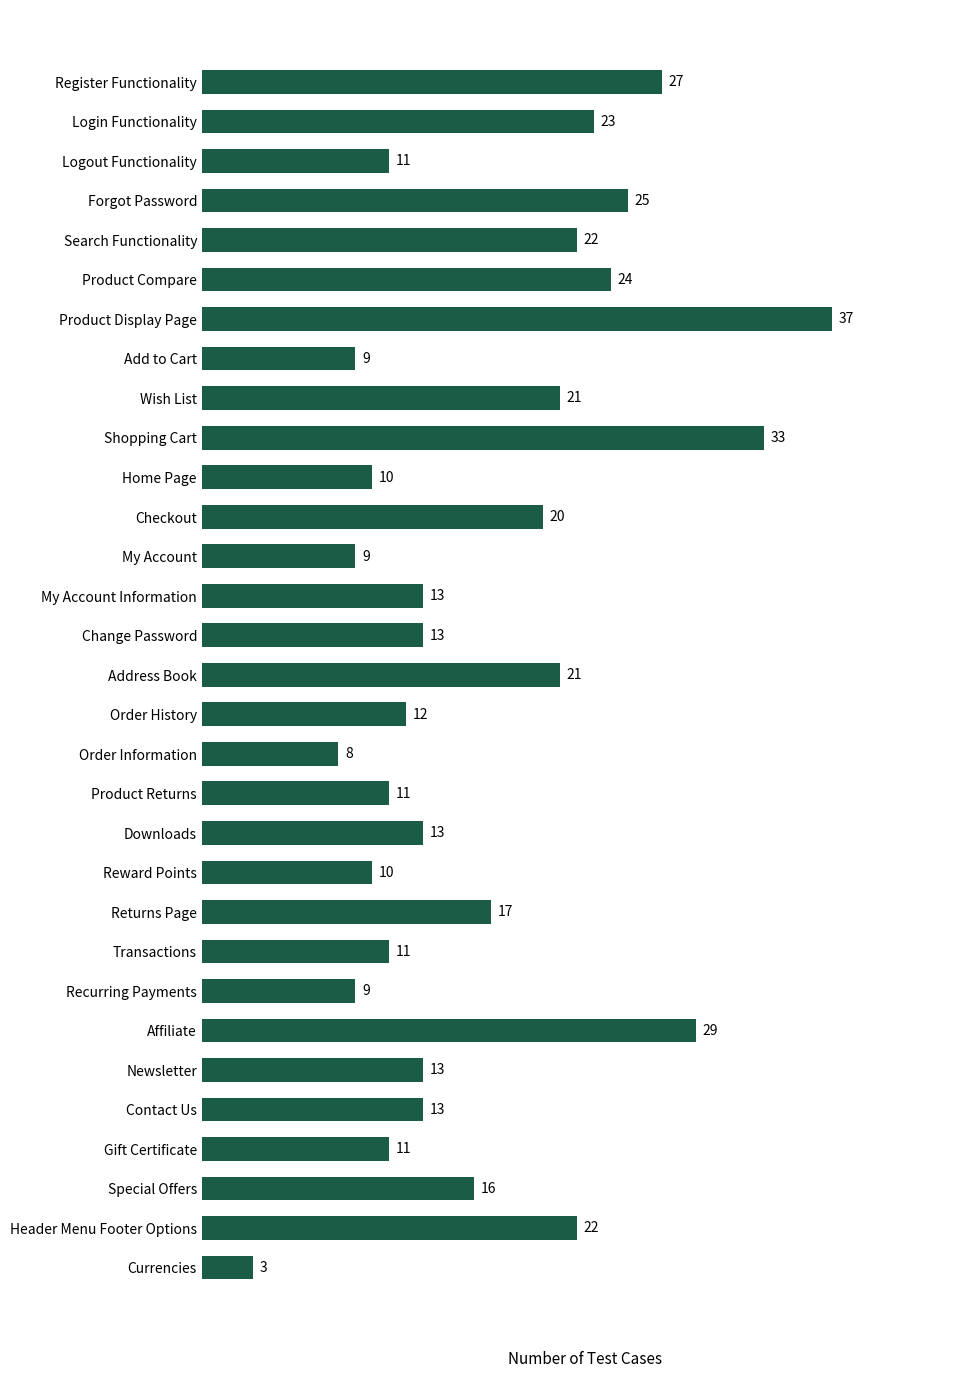

The value at Transactions is 11. True or false?

True